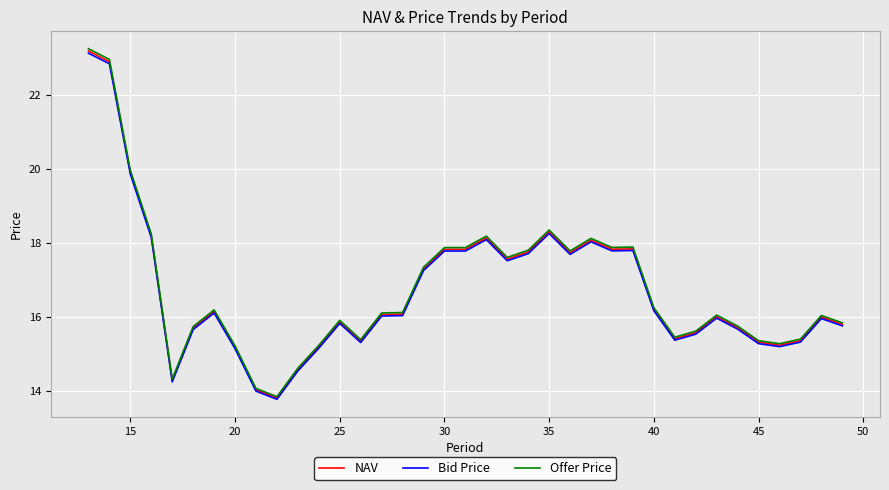

What is the maximum value shown in the chart?

23.3